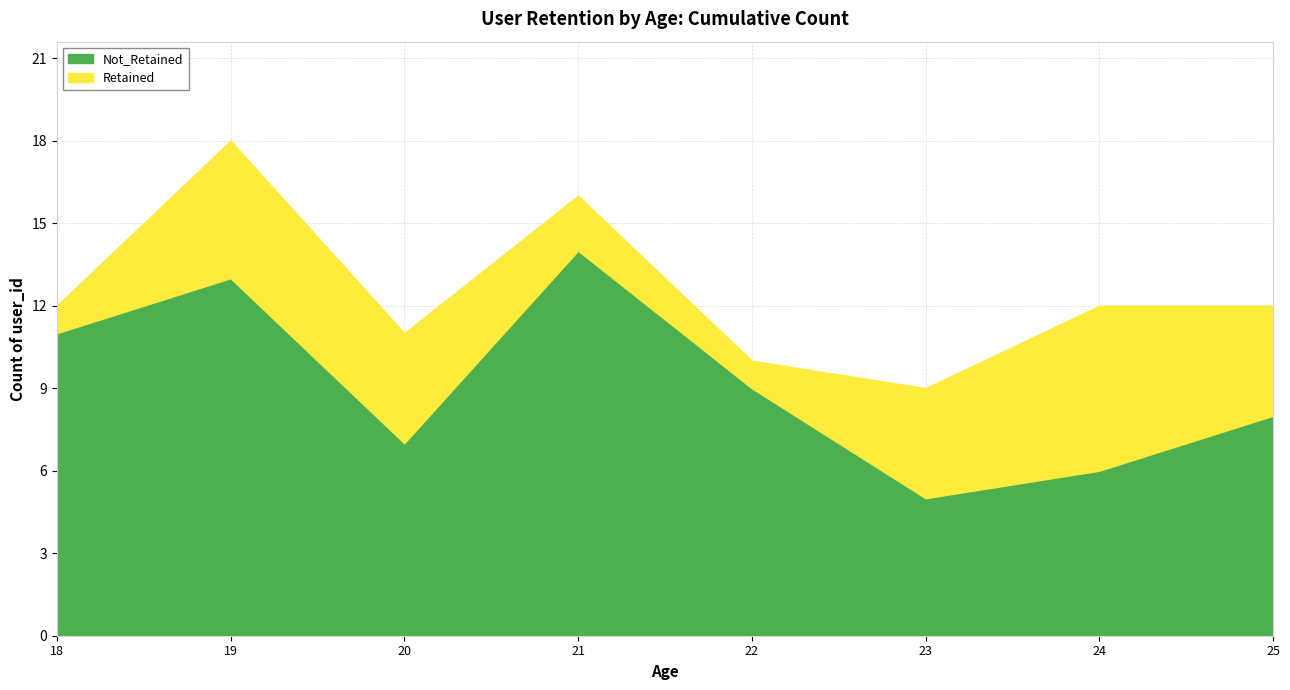

Is it true that Not_Retained equals 3 at 20?

False